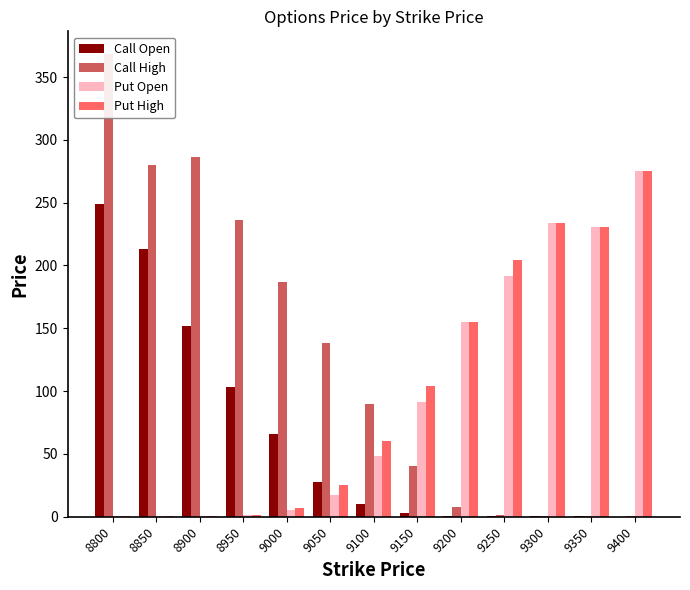

The value of Call High at 8950 is 236.0. True or false?

True